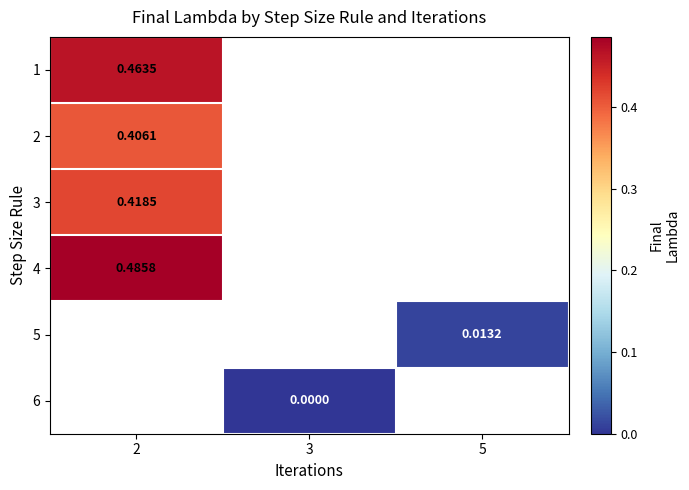

What is the greatest value displayed?

0.5